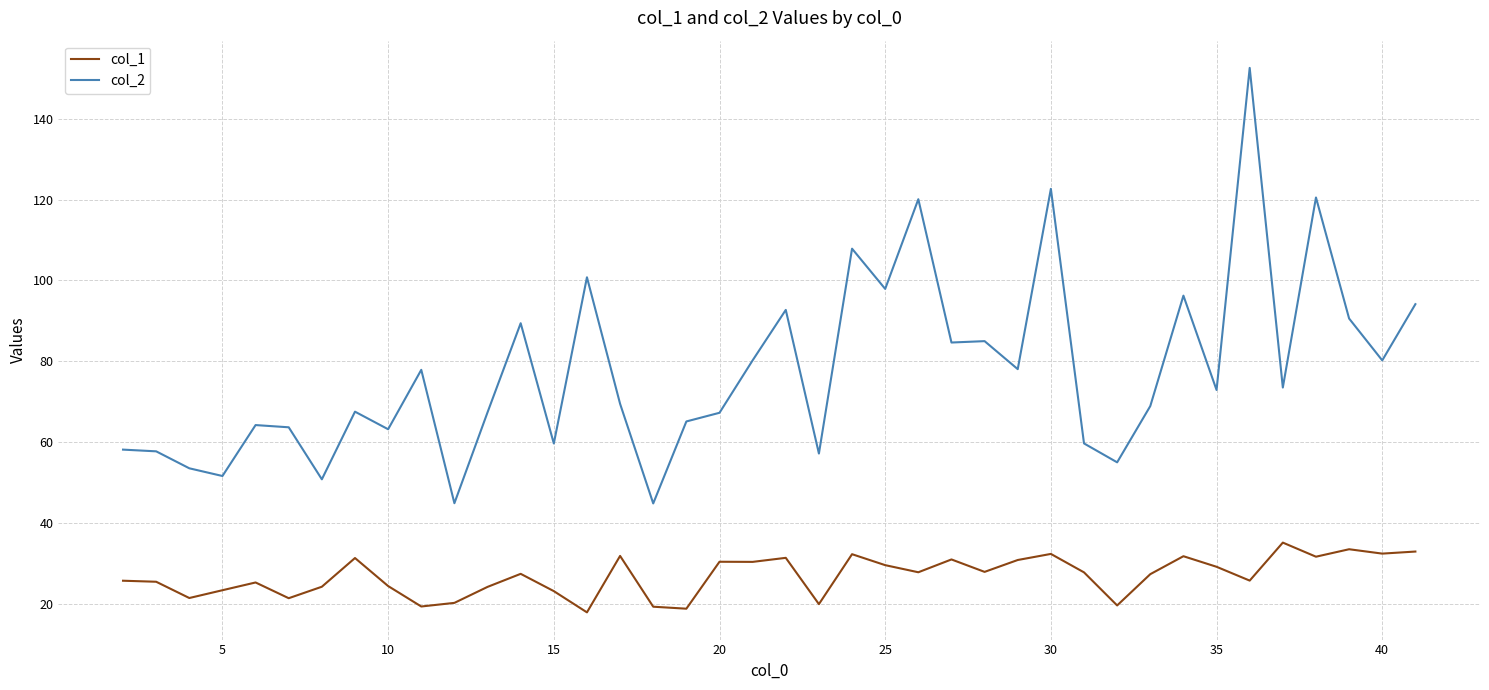

Rank the series by their average value, from lowest to highest.

col_1, col_2